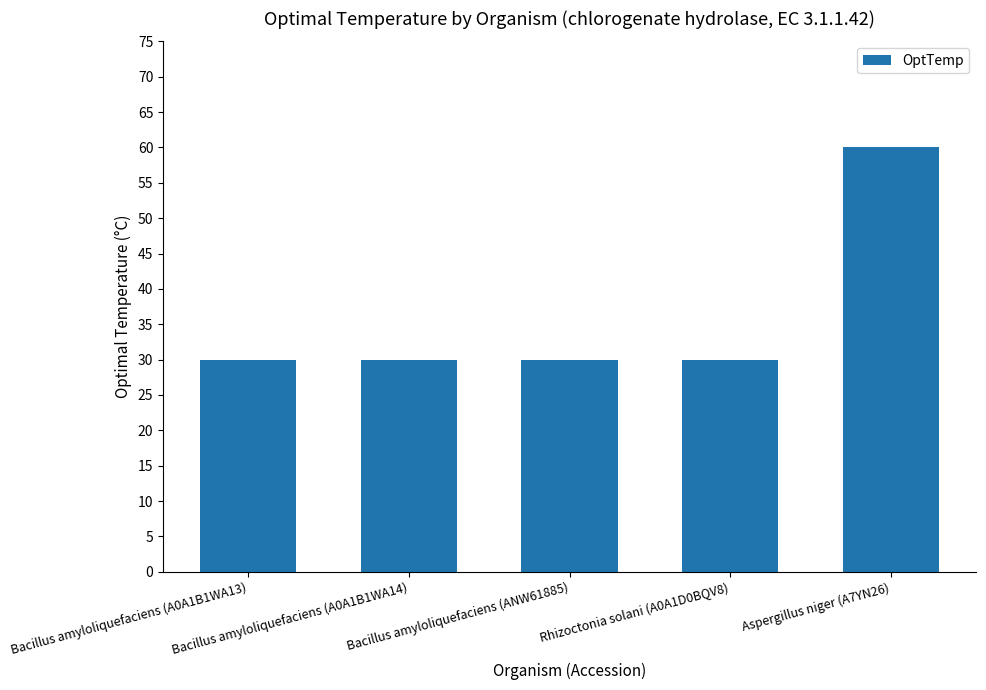

What is the minimum value shown in the chart?

30